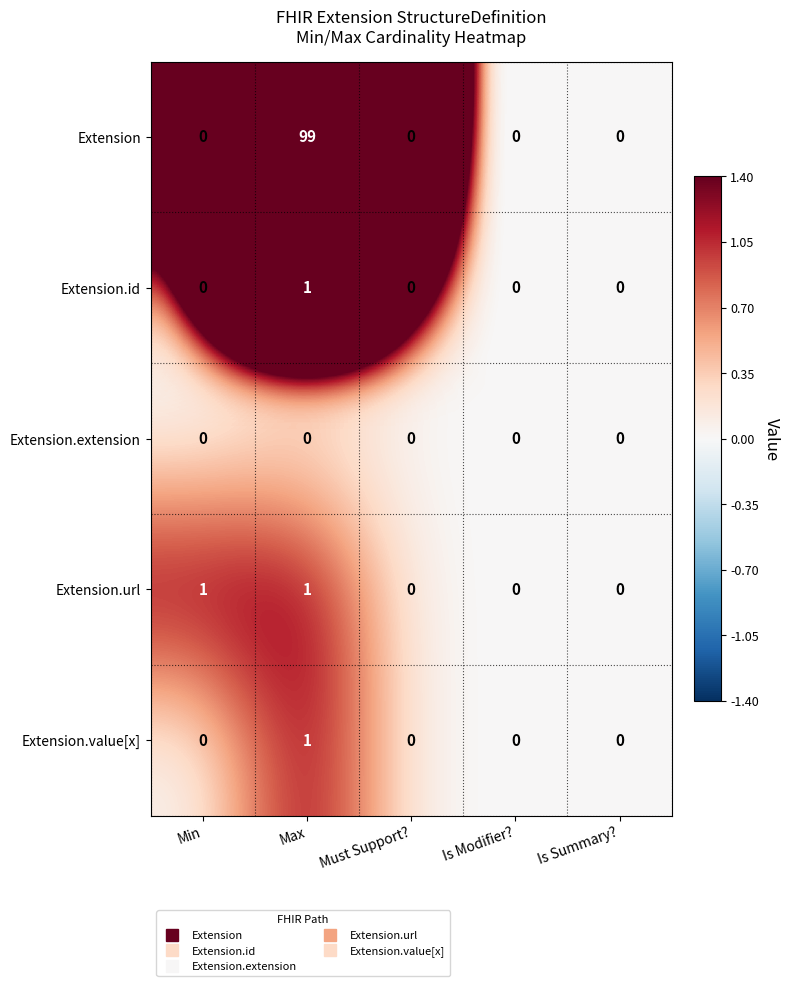

The Extension series shows 38 at Max. True or false?

False